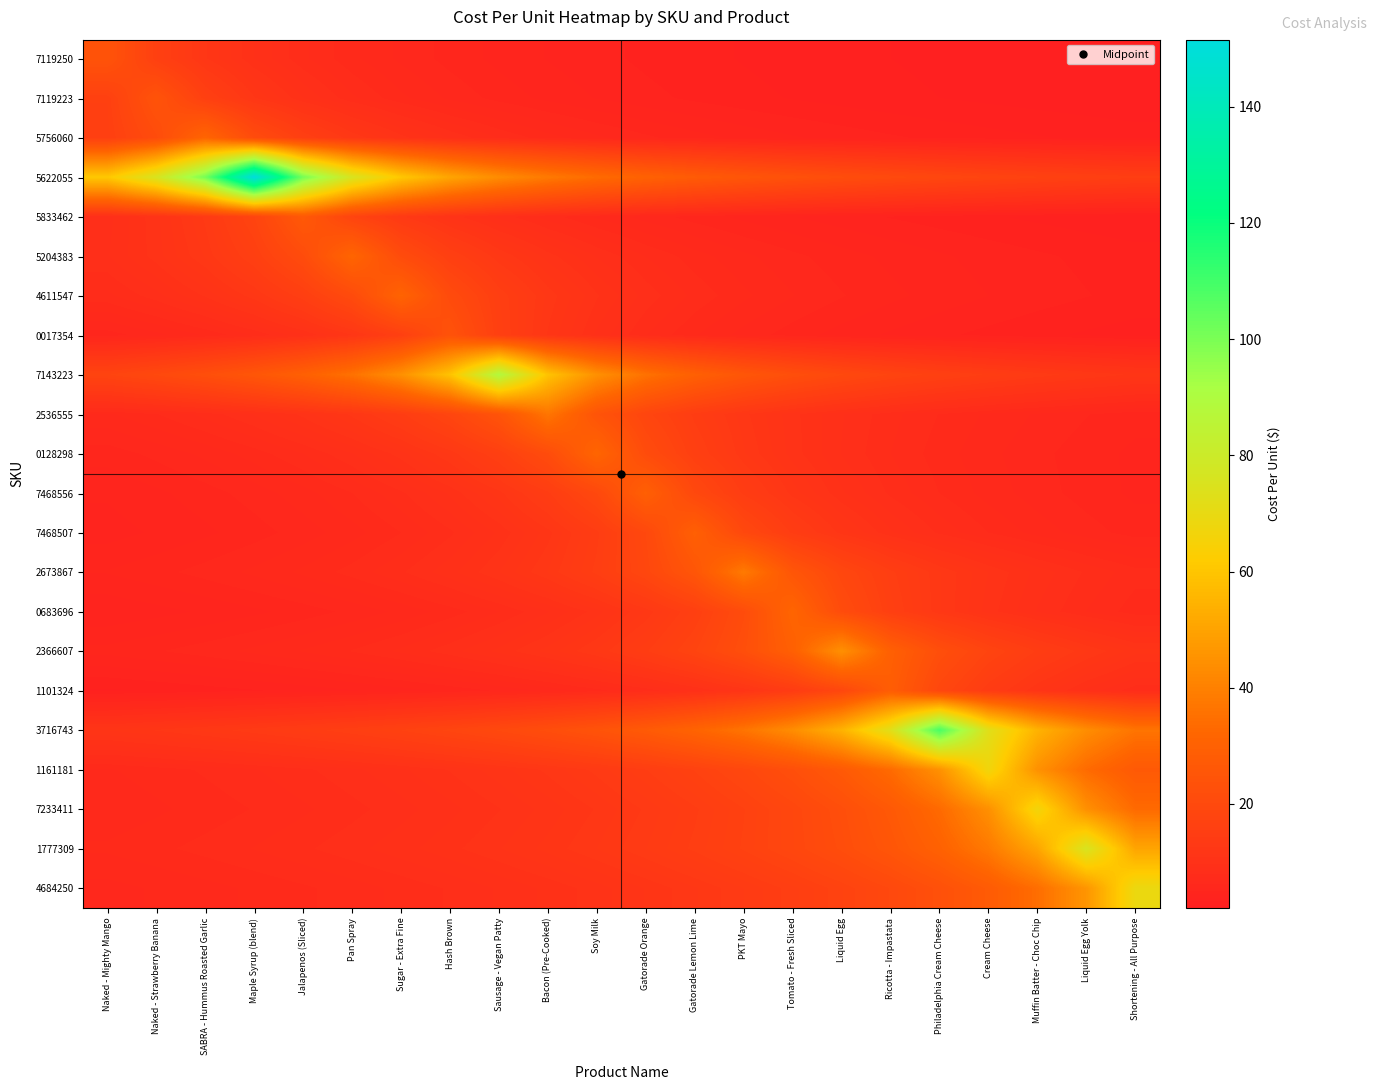

What is the total value across all series at Tomato - Fresh Sliced?

345.7